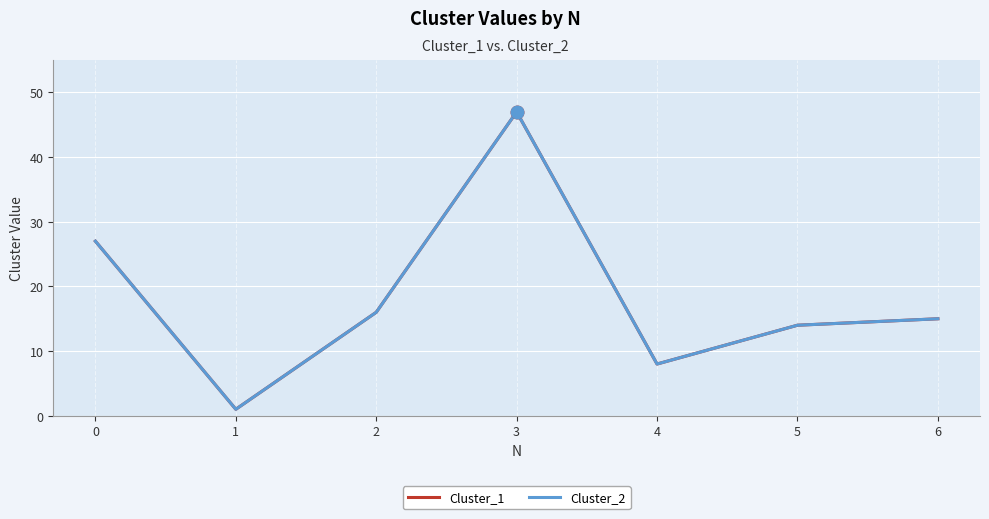

What is the value of the Cluster_2 point at the 2nd from the left?

1